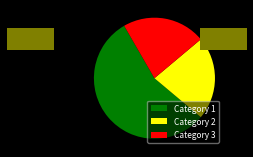

Do Category 2 and Category 1 together represent more than half of the pie?

Yes